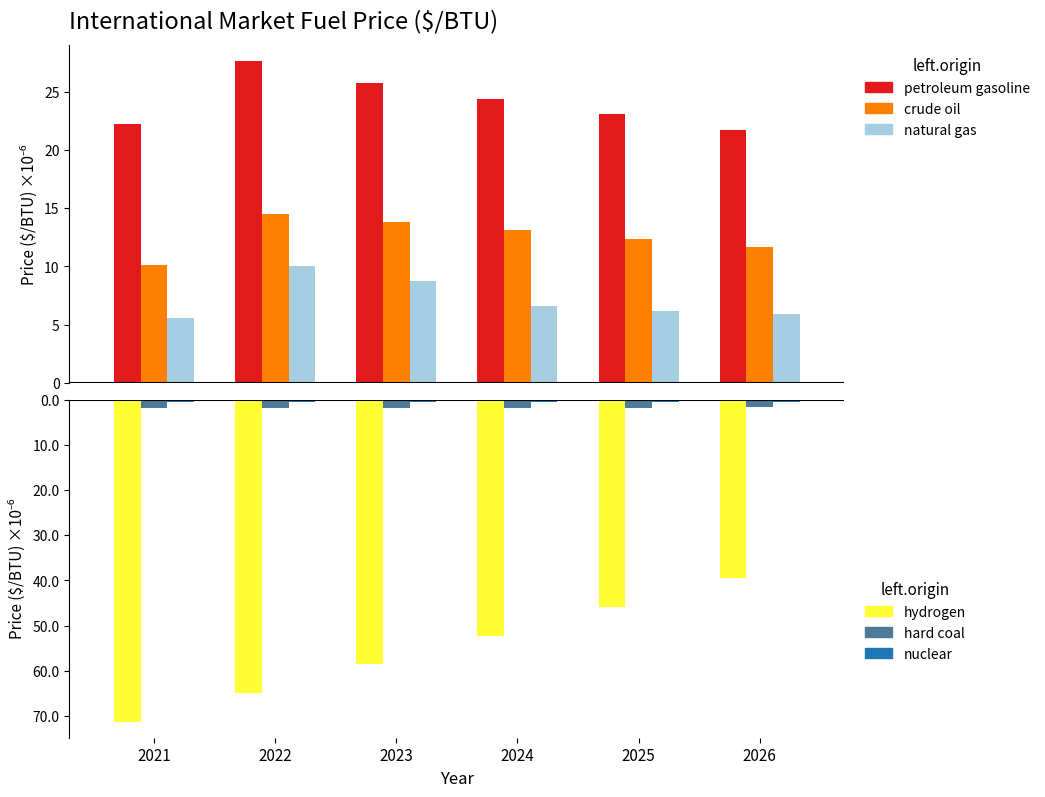

What are all the series names shown in the legend?

petroleum gasoline, crude oil, natural gas, hydrogen, hard coal, nuclear